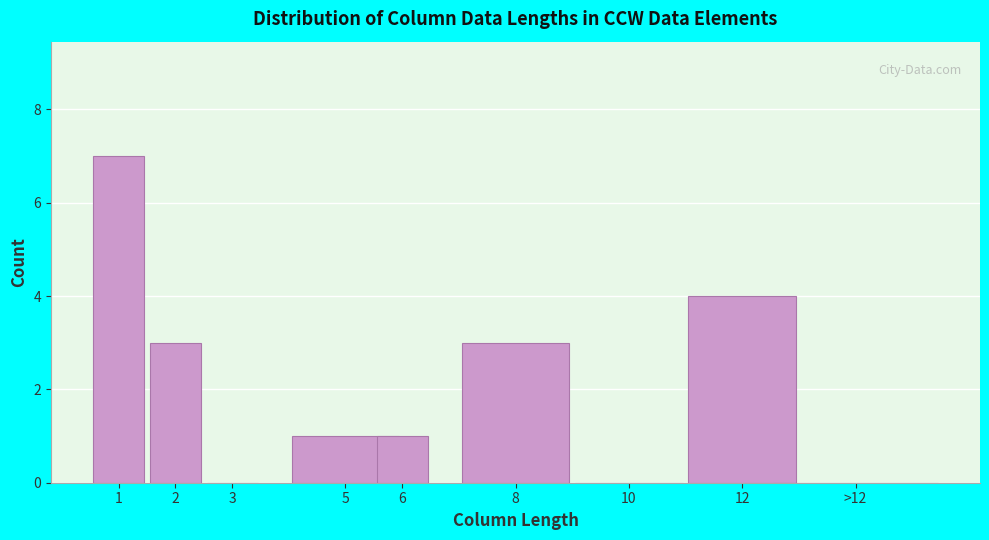

Reading left to right, extract all data points from this chart.

1=7	2=3	3=0	5=1	6=1	8=3	10=0	12=4	>12=0